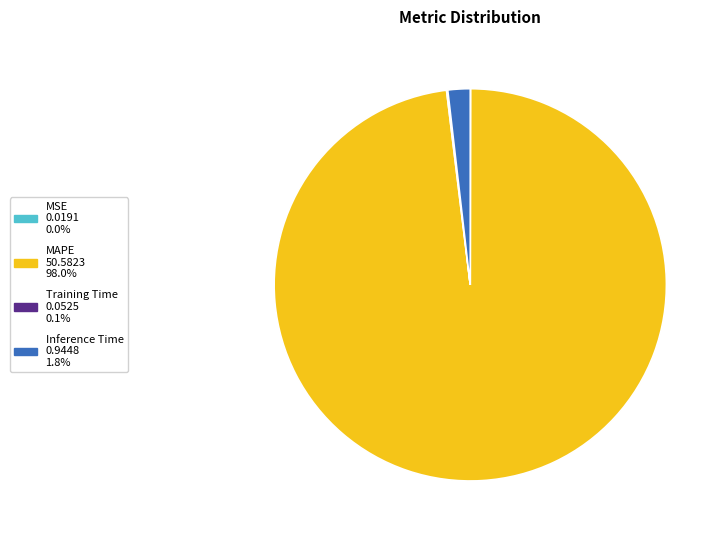

Which category has the biggest portion of the pie?

MAPE